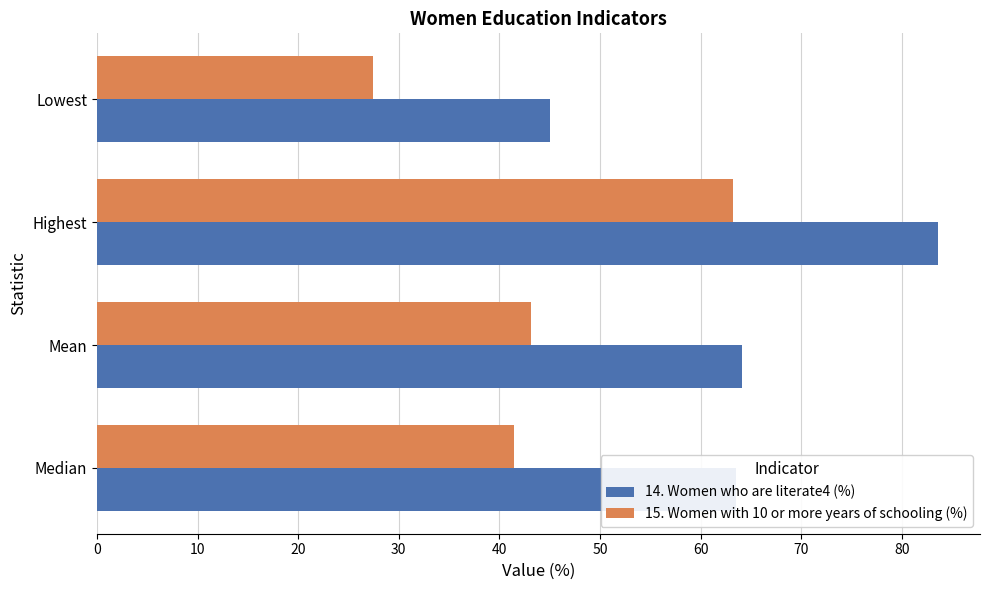

Rank the series by their average value, from highest to lowest.

14. Women who are literate4 (%), 15. Women with 10 or more years of schooling (%)